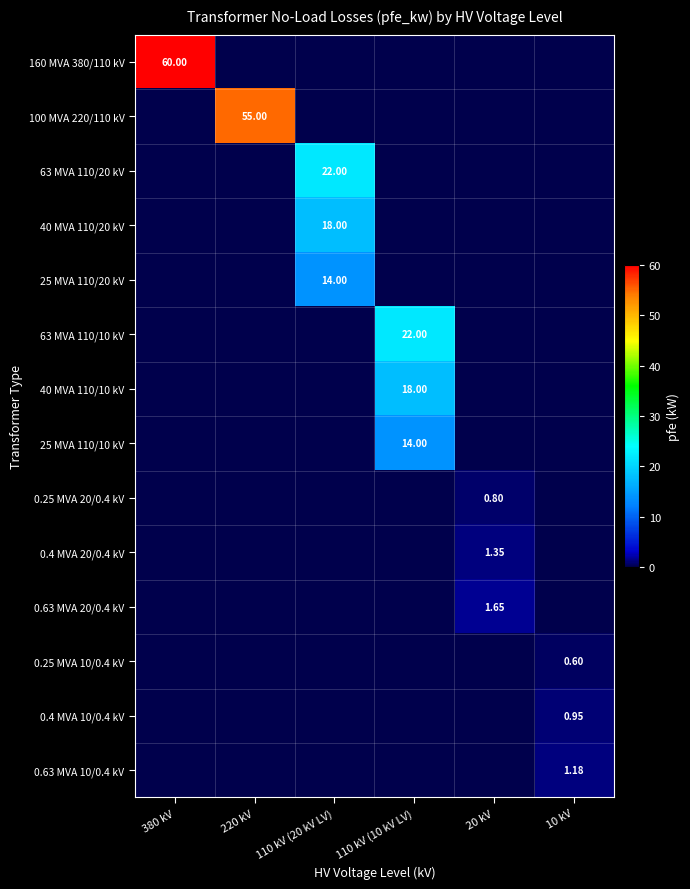

What is the total value across all series at 20 kV?

3.8